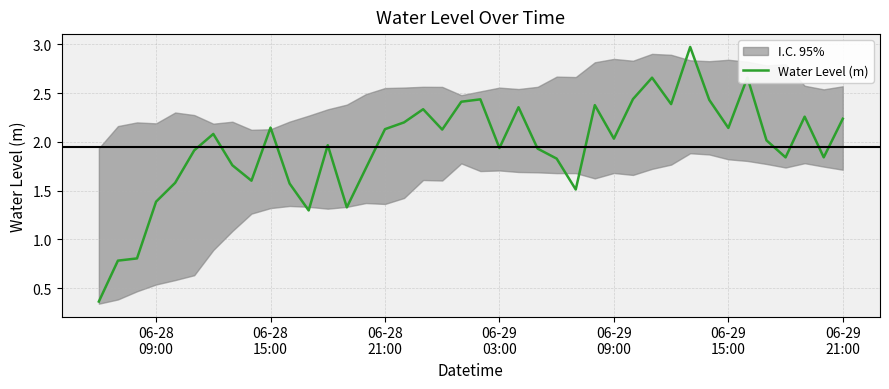

What is the maximum value for Water Level (m)?

3.0